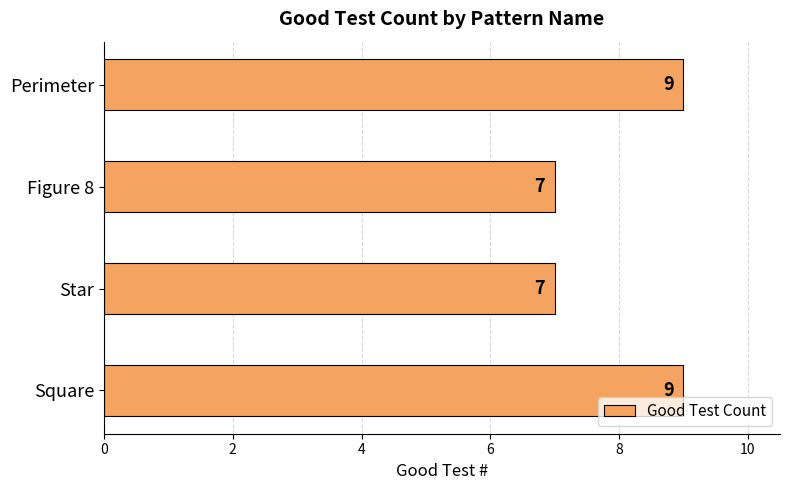

What is the maximum value shown in the chart?

9